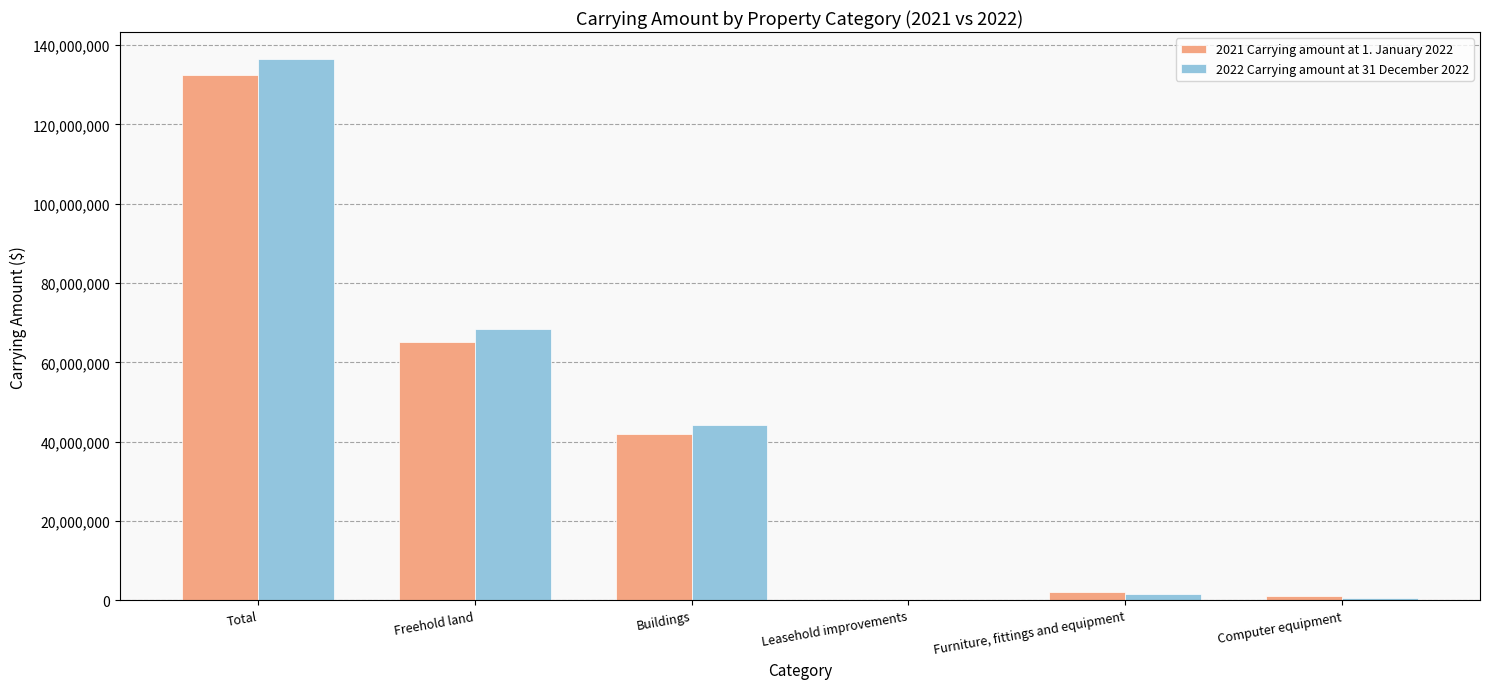

The 2022 Carrying amount at 31 December 2022 series shows 136473771 at Total. True or false?

True